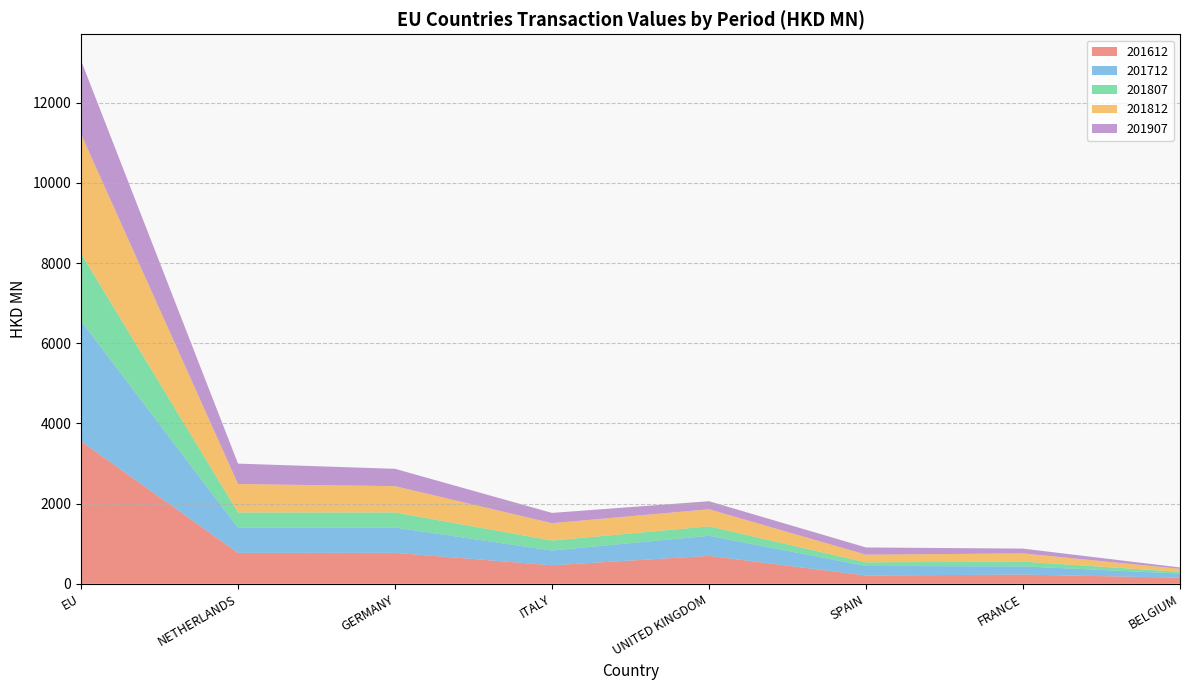

Reading left to right, extract all data points from this chart.

201612: EU=3556.5	NETHERLANDS=771.1	GERMANY=772.4	ITALY=462.0	UNITED KINGDOM=697.0	SPAIN=206.2	FRANCE=229.5	BELGIUM=152.1
201712: EU=2999.2	NETHERLANDS=626.5	GERMANY=629.8	ITALY=367.2	UNITED KINGDOM=500.5	SPAIN=237.2	FRANCE=205.2	BELGIUM=103.2
201807: EU=1685.7	NETHERLANDS=382.3	GERMANY=377.9	ITALY=249.1	UNITED KINGDOM=234.9	SPAIN=91.4	FRANCE=119.3	BELGIUM=41.9
201812: EU=2979.1	NETHERLANDS=708.1	GERMANY=655.4	ITALY=433.6	UNITED KINGDOM=426.9	SPAIN=191.1	FRANCE=204.0	BELGIUM=75.1
201907: EU=1836.9	NETHERLANDS=510.2	GERMANY=433.0	ITALY=256.4	UNITED KINGDOM=200.7	SPAIN=180.4	FRANCE=119.4	BELGIUM=35.3